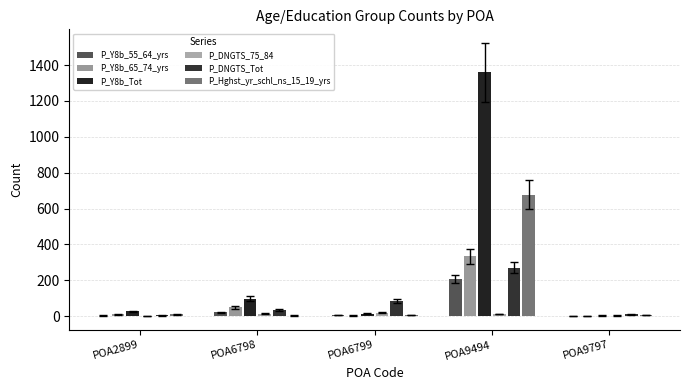

Between POA6798 and POA2899, which is larger?

POA6798